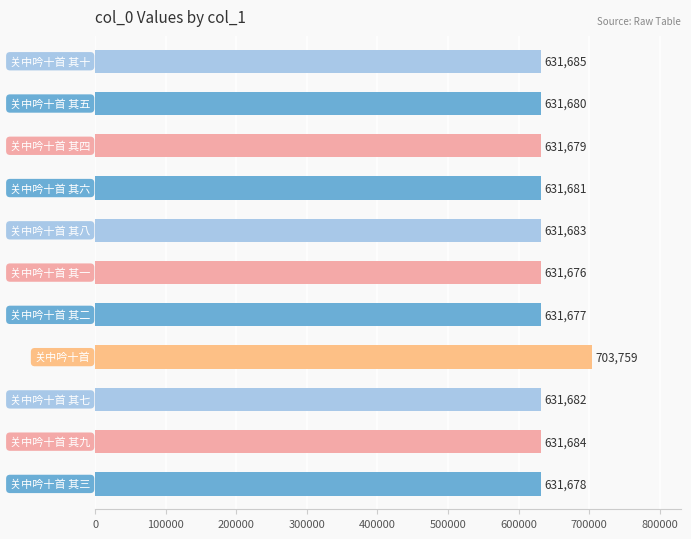

Reading bottom to top, what are all the values shown in this chart?

631678	631684	631682	703759	631677	631676	631683	631681	631679	631680	631685